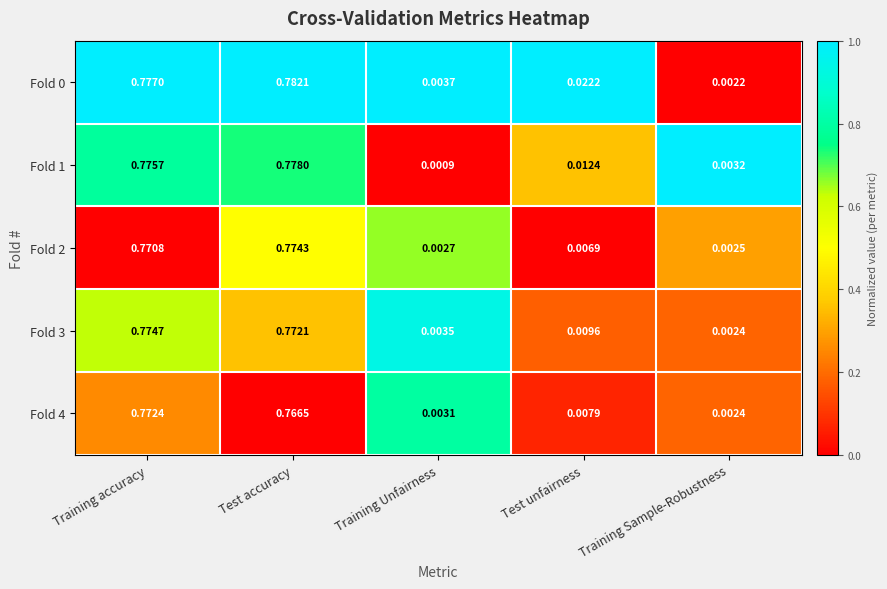

Which label corresponds to the smallest value in the chart?

Training Unfairness